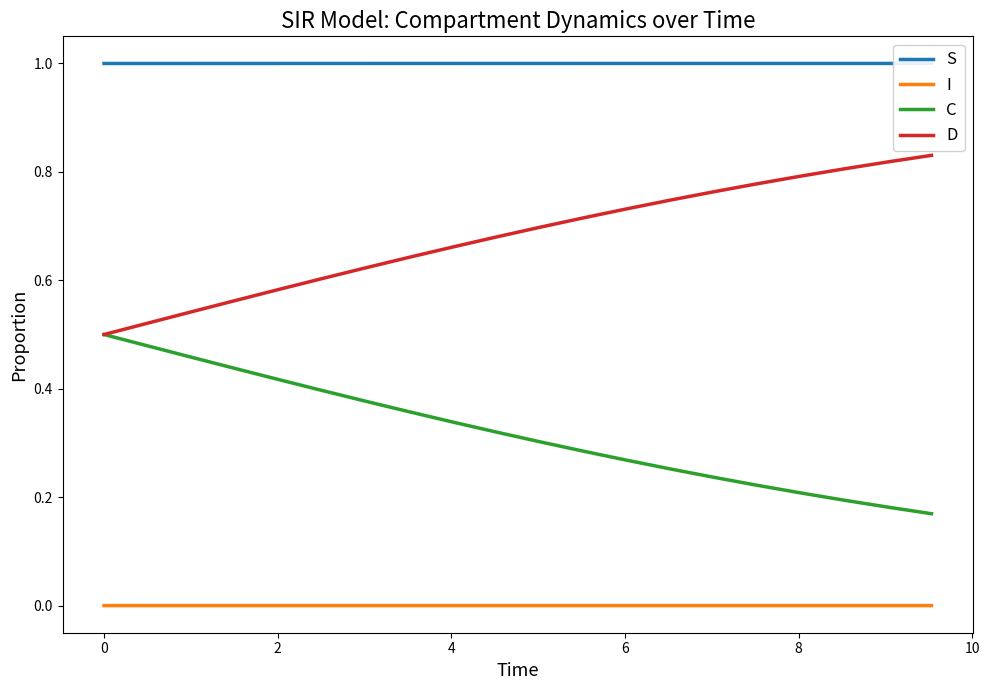

What is the label of the 3rd point from the left?

2